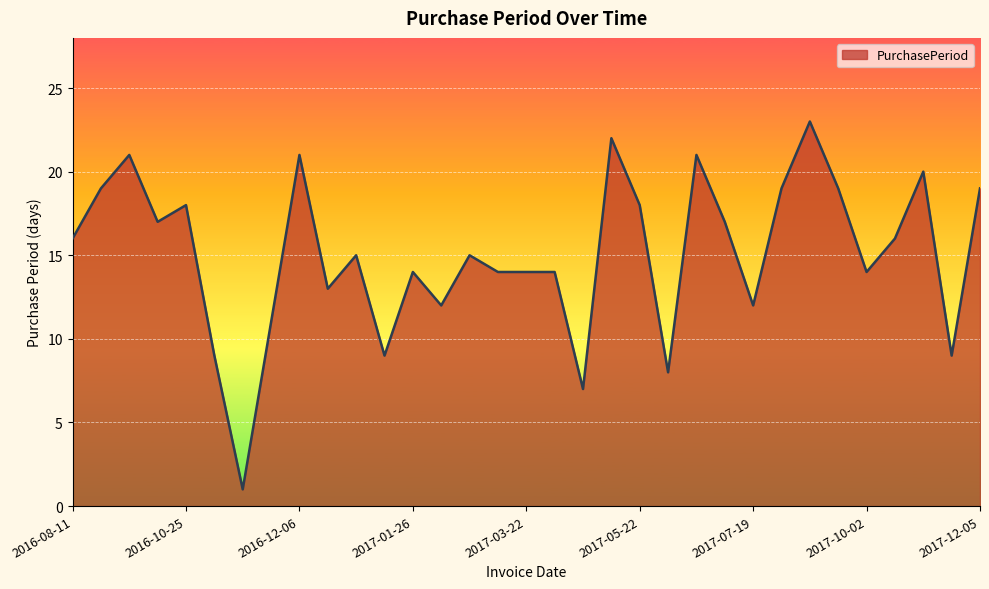

What is the maximum value shown in the chart?

23